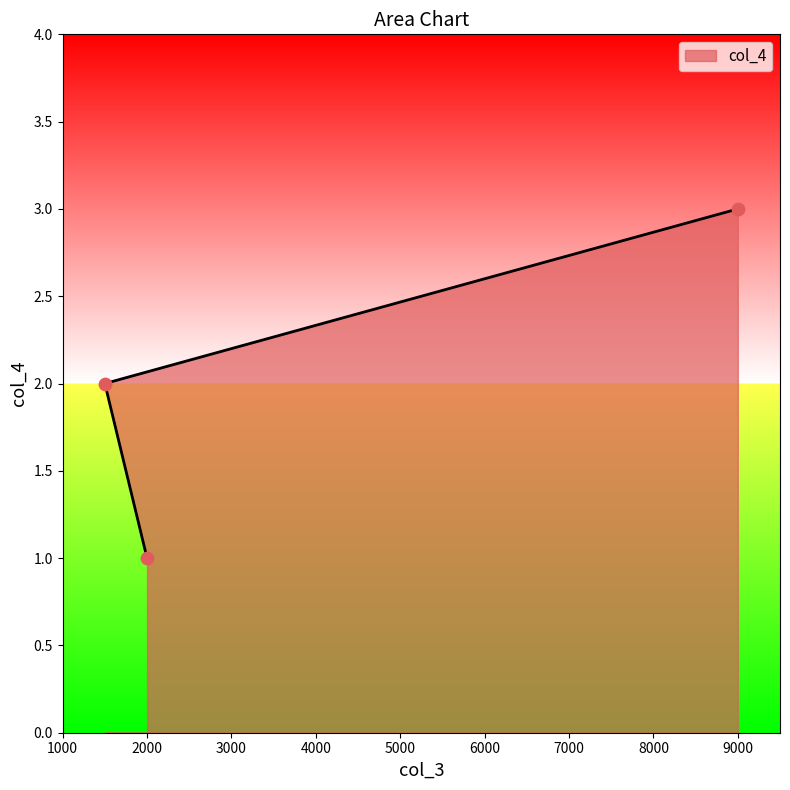

Between 2000 and 1500, which is larger?

1500